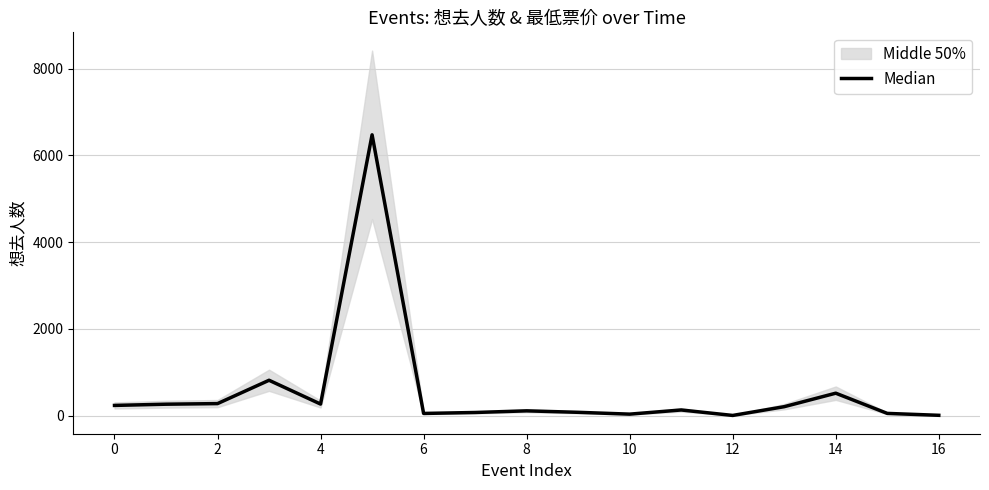

How many values exceed 129?

8